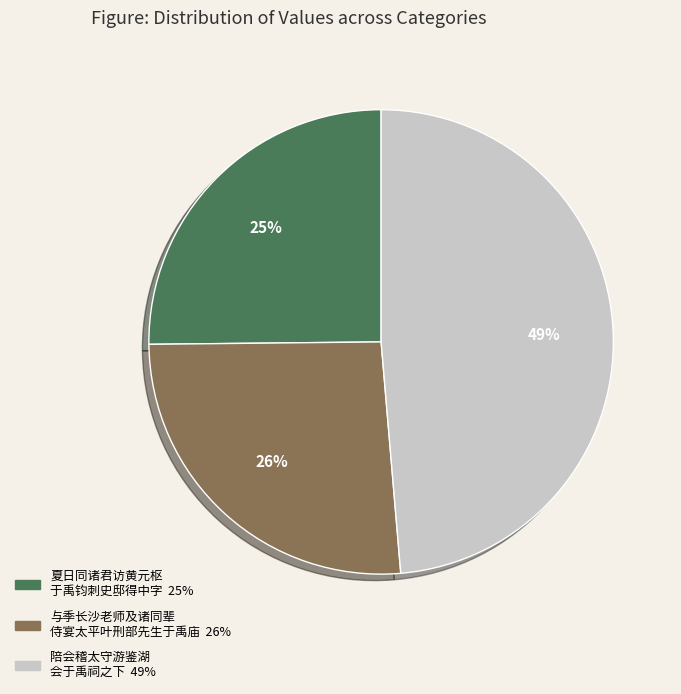

Does any single category account for the majority?

No